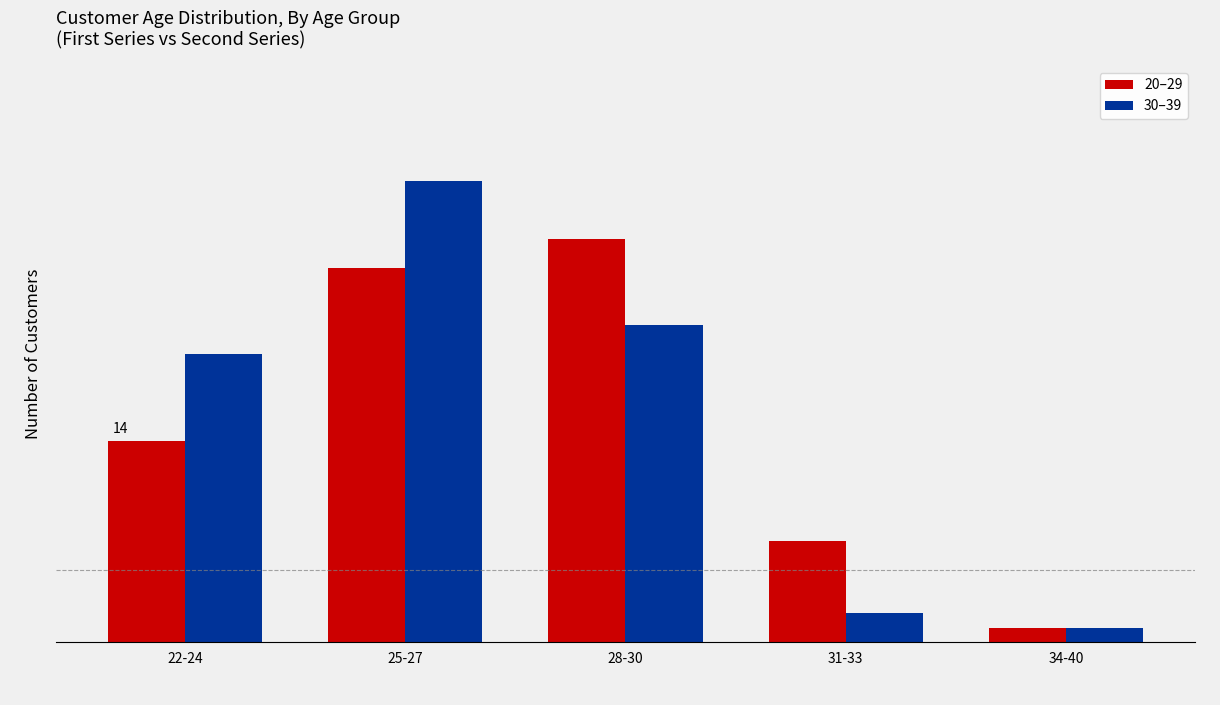

Does the chart contain stacked bars?

No